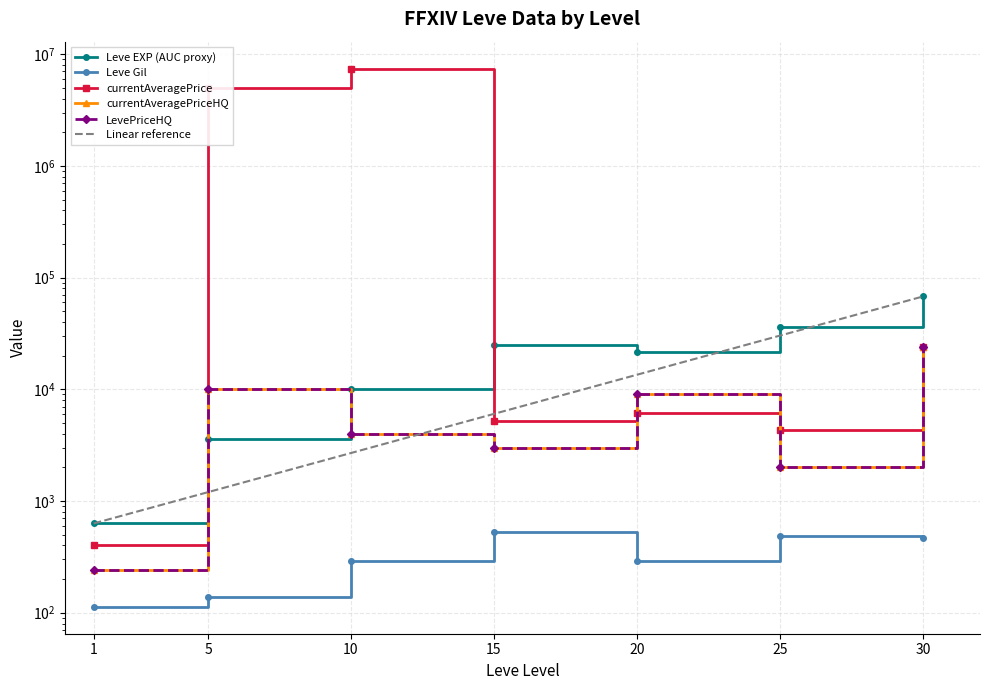

What is the sum of the Leve Gil values at 30 and 15?

992